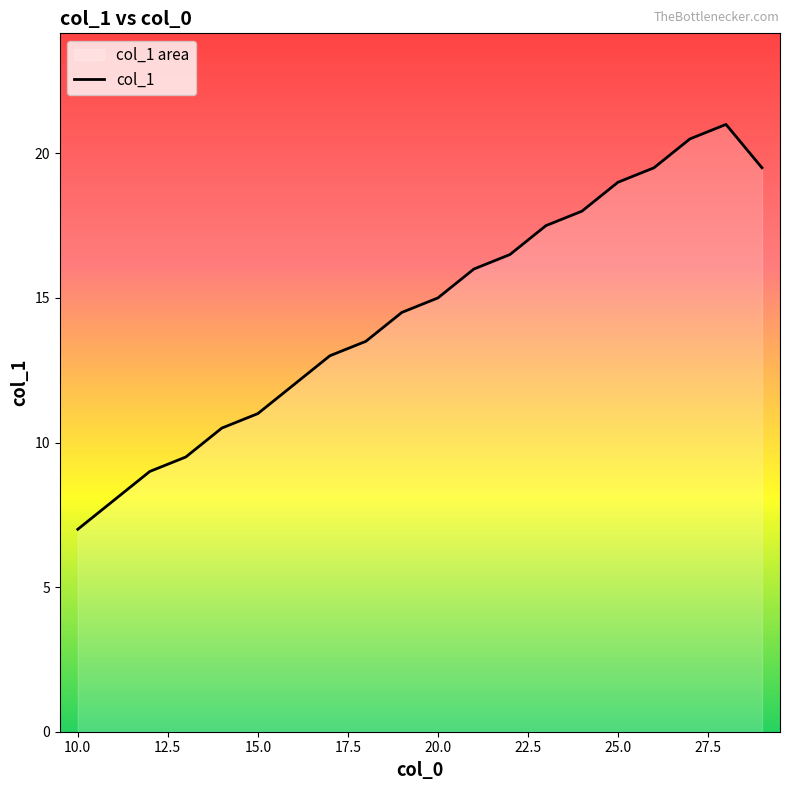

What is the smallest value displayed?

7.0